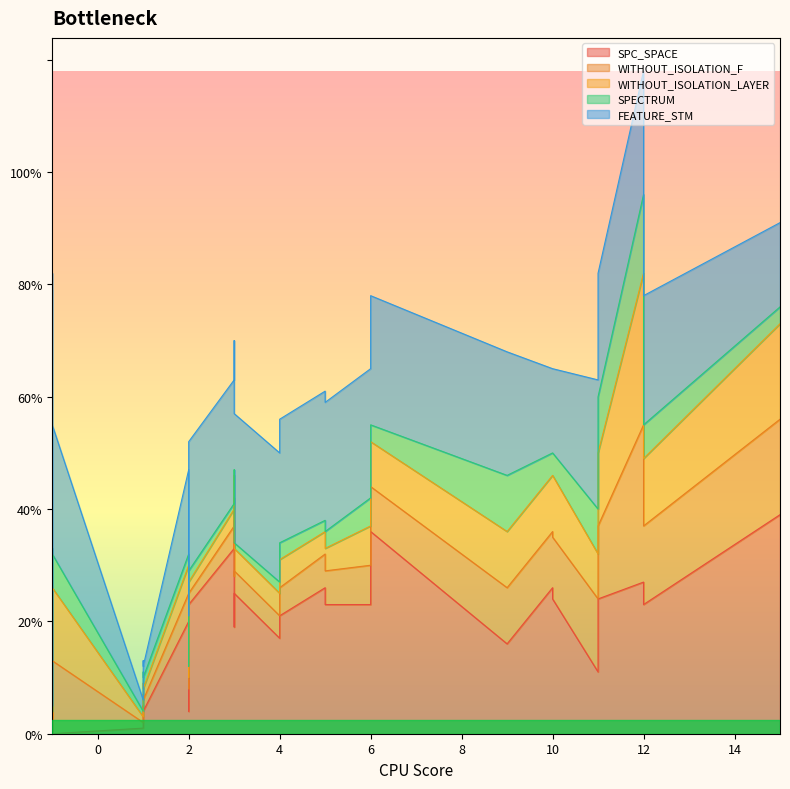

What is the difference between the maximum and minimum values in the SPECTRUM series?

13